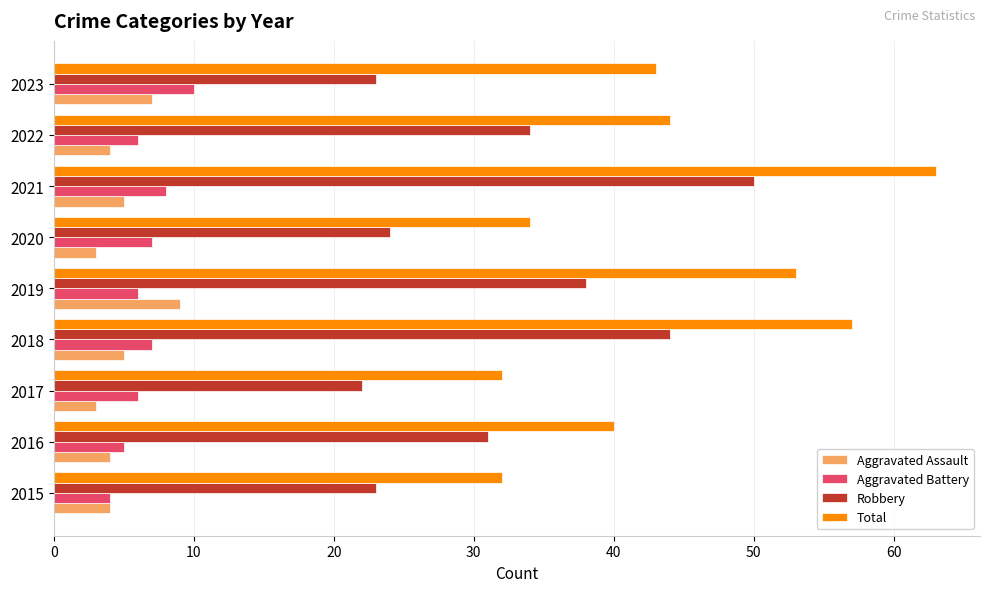

Which series has the largest total across all categories?

Total